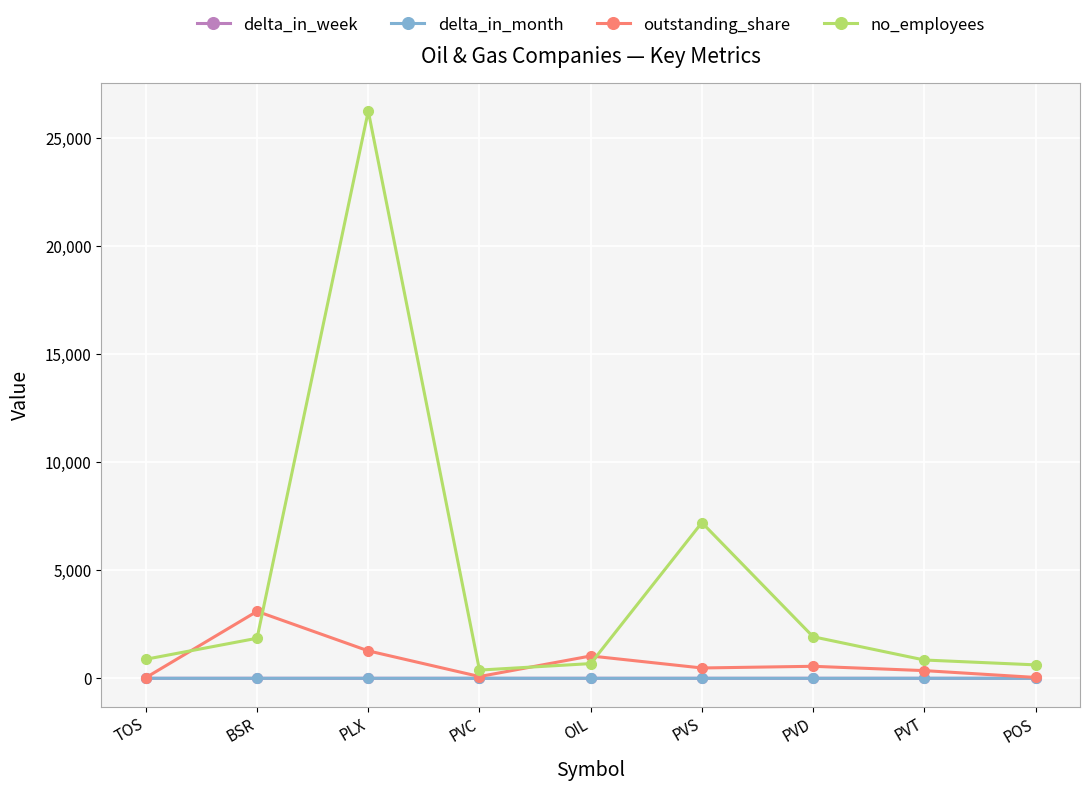

Is the value of delta_in_week at BSR greater than the value of no_employees at POS?

No